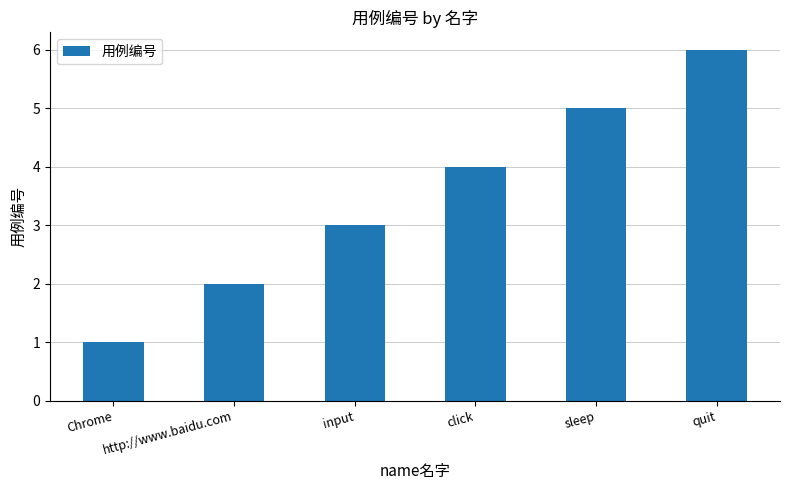

How many values are below 4?

3